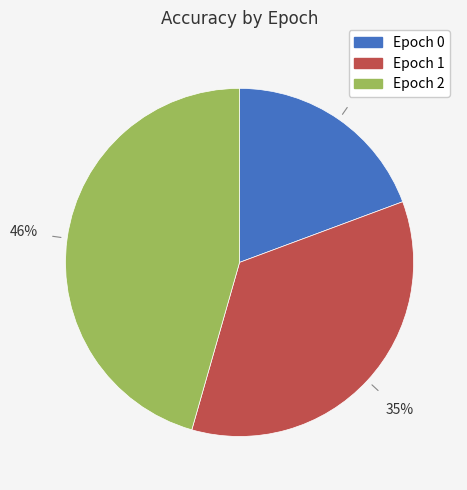

The Epoch 0 slice represents 19% of the pie. True or false?

True